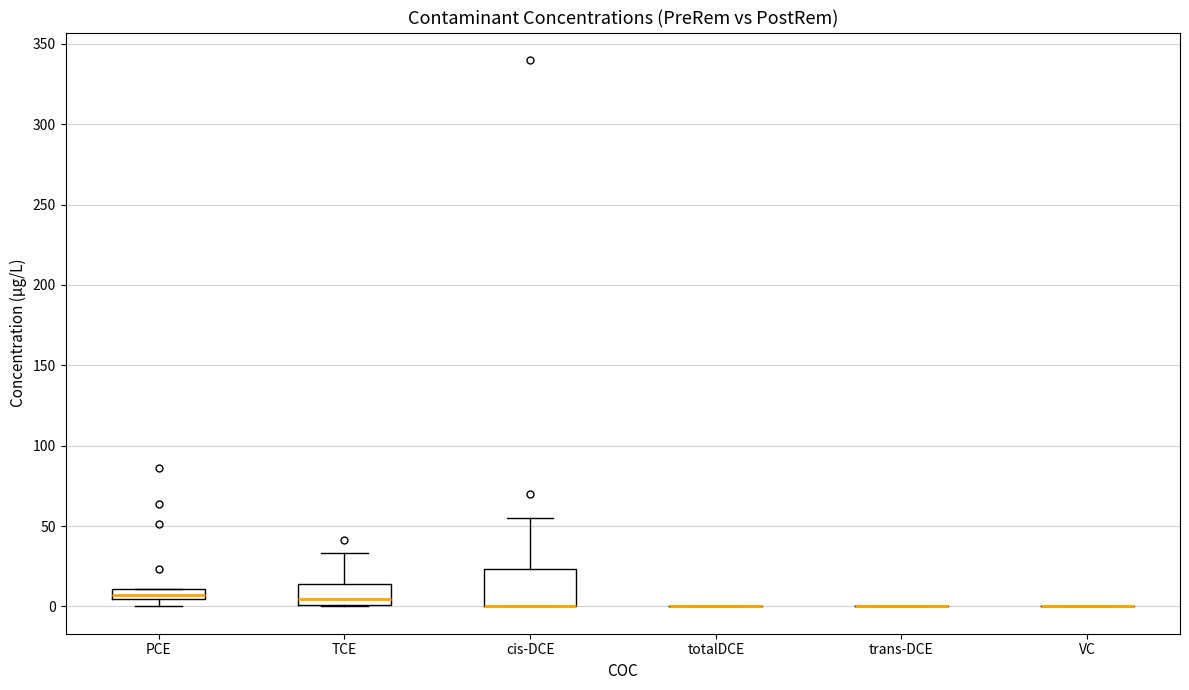

Where is the lower edge of the box for TCE on the y-axis? The values are not printed on the chart, so give them approximately, as read against the axis.

0